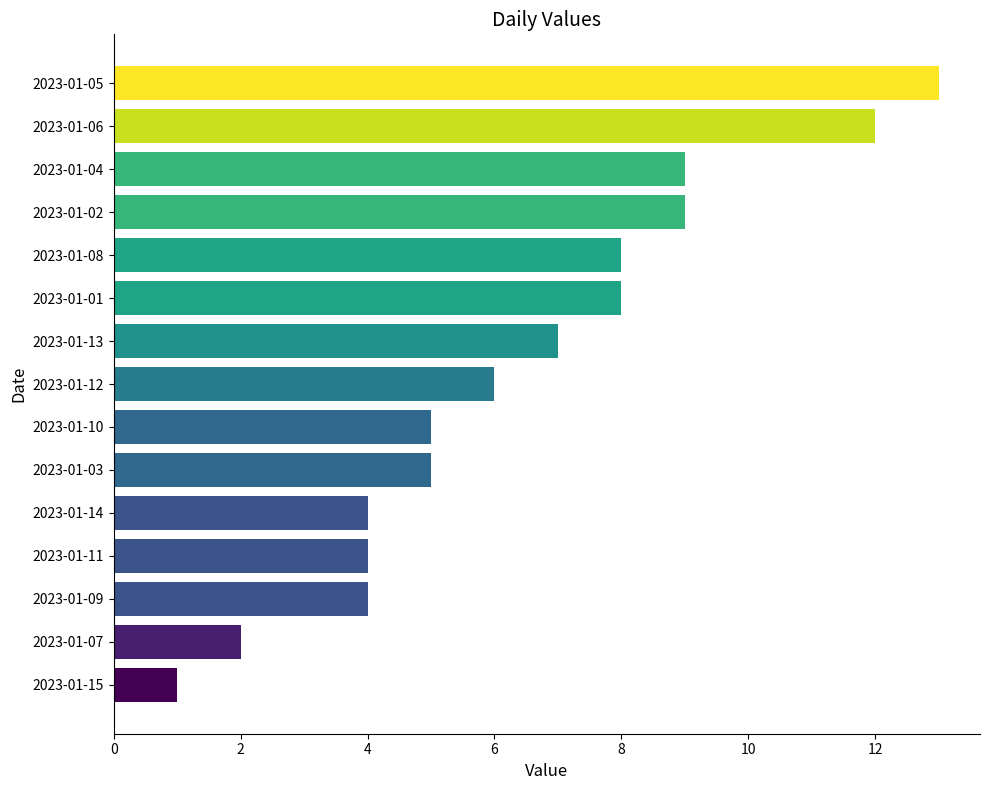

How many data points are less than 6?

7